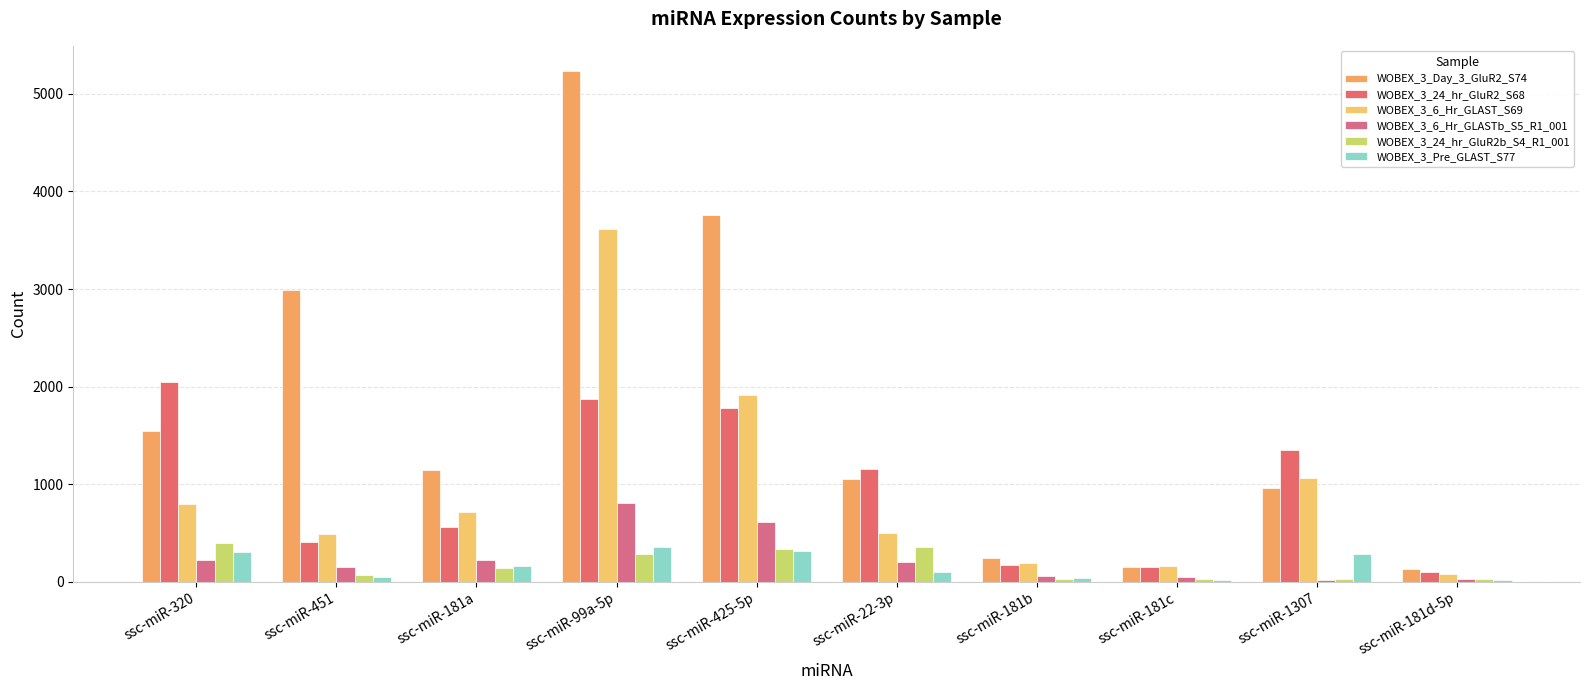

How many groups of bars are there?

10